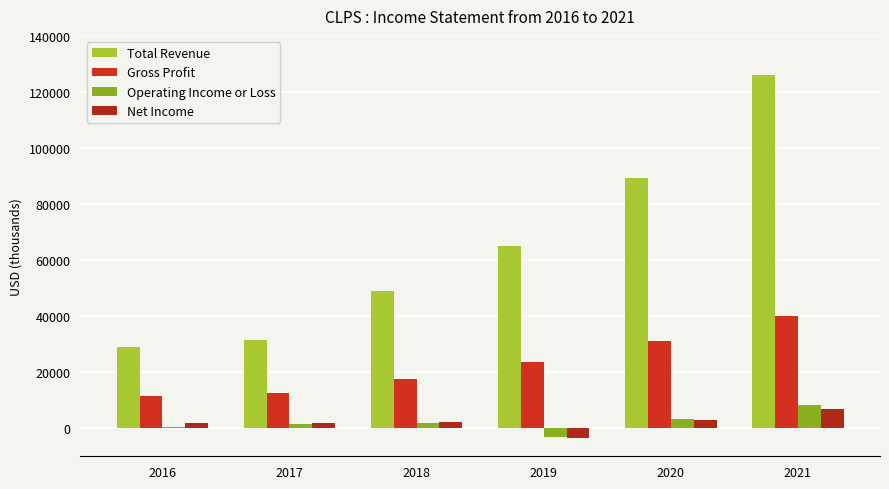

What is the lowest value of the Net Income series?

-3300